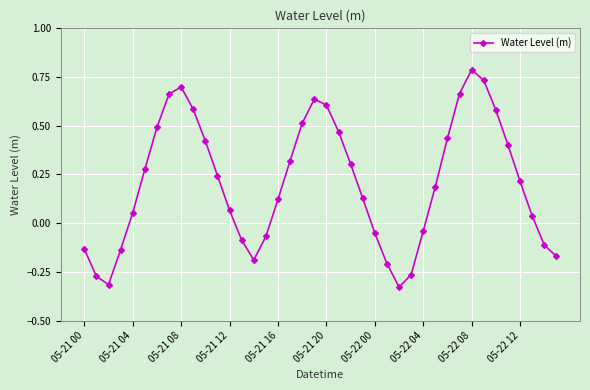

What is the difference between the maximum and minimum values?

1.1